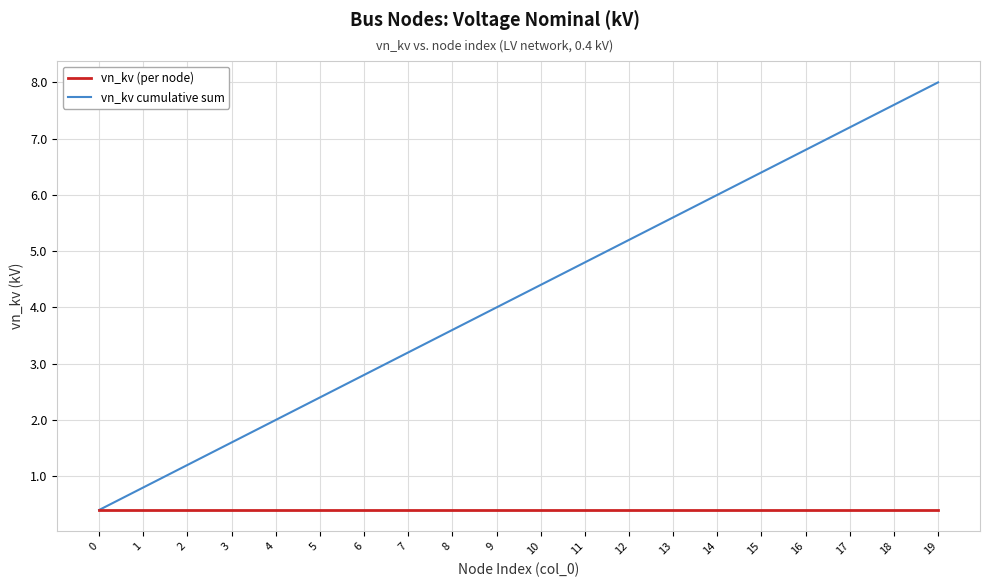

Is it true that vn_kv (per node) equals 0.4 at 19?

True